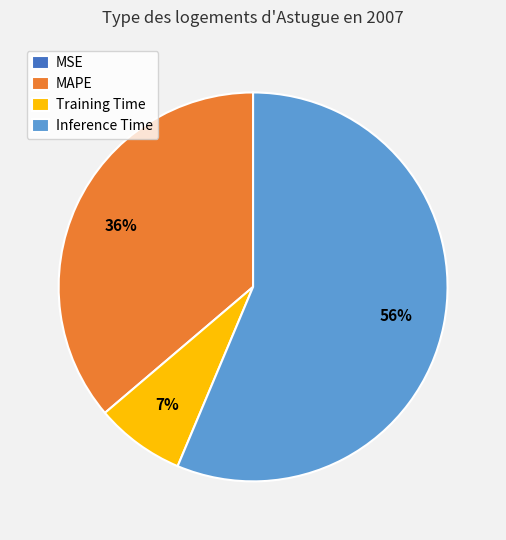

Is there any slice that represents more than half of the pie?

Yes